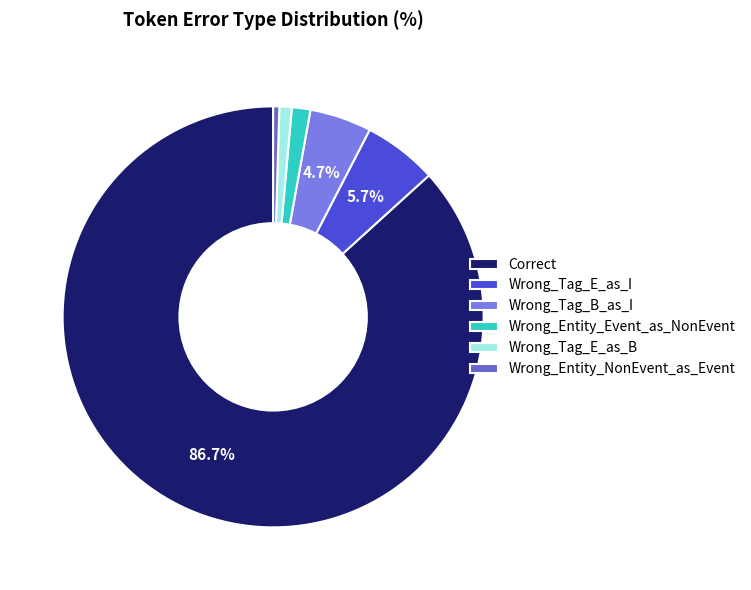

To the nearest percent, what is the difference between the largest and smallest slice percentages?

86%